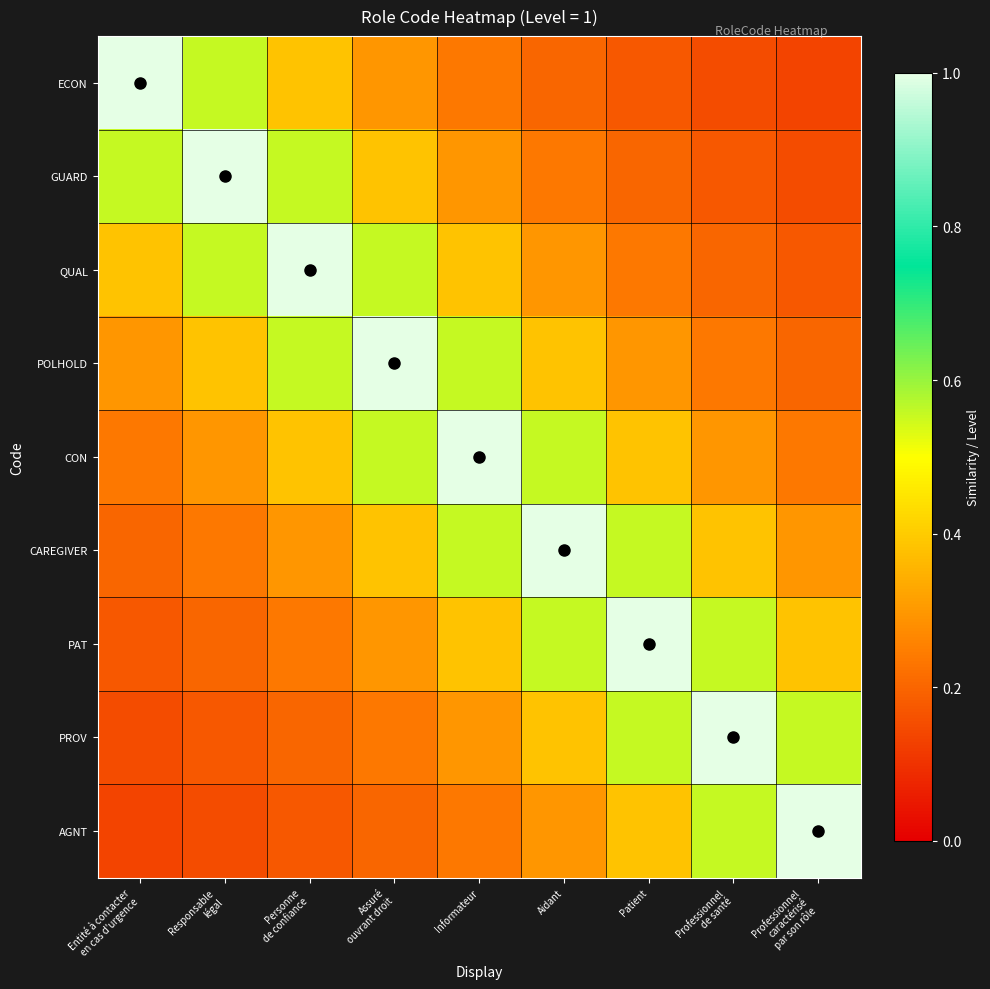

Reading left to right, transcribe all the data shown in this chart.

ECON: Entité à contacter
en cas d'urgence=1.0	Responsable
légal=0.6	Personne
de confiance=0.4	Assuré
ouvrant droit=0.3	Informateur=0.2	Aidant=0.2	Patient=0.2	Professionnel
de santé=0.2	Professionnel
caractérisé
par son rôle=0.1
GUARD: Entité à contacter
en cas d'urgence=0.6	Responsable
légal=1.0	Personne
de confiance=0.6	Assuré
ouvrant droit=0.4	Informateur=0.3	Aidant=0.2	Patient=0.2	Professionnel
de santé=0.2	Professionnel
caractérisé
par son rôle=0.2
QUAL: Entité à contacter
en cas d'urgence=0.4	Responsable
légal=0.6	Personne
de confiance=1.0	Assuré
ouvrant droit=0.6	Informateur=0.4	Aidant=0.3	Patient=0.2	Professionnel
de santé=0.2	Professionnel
caractérisé
par son rôle=0.2
POLHOLD: Entité à contacter
en cas d'urgence=0.3	Responsable
légal=0.4	Personne
de confiance=0.6	Assuré
ouvrant droit=1.0	Informateur=0.6	Aidant=0.4	Patient=0.3	Professionnel
de santé=0.2	Professionnel
caractérisé
par son rôle=0.2
CON: Entité à contacter
en cas d'urgence=0.2	Responsable
légal=0.3	Personne
de confiance=0.4	Assuré
ouvrant droit=0.6	Informateur=1.0	Aidant=0.6	Patient=0.4	Professionnel
de santé=0.3	Professionnel
caractérisé
par son rôle=0.2
CAREGIVER: Entité à contacter
en cas d'urgence=0.2	Responsable
légal=0.2	Personne
de confiance=0.3	Assuré
ouvrant droit=0.4	Informateur=0.6	Aidant=1.0	Patient=0.6	Professionnel
de santé=0.4	Professionnel
caractérisé
par son rôle=0.3
PAT: Entité à contacter
en cas d'urgence=0.2	Responsable
légal=0.2	Personne
de confiance=0.2	Assuré
ouvrant droit=0.3	Informateur=0.4	Aidant=0.6	Patient=1.0	Professionnel
de santé=0.6	Professionnel
caractérisé
par son rôle=0.4
PROV: Entité à contacter
en cas d'urgence=0.2	Responsable
légal=0.2	Personne
de confiance=0.2	Assuré
ouvrant droit=0.2	Informateur=0.3	Aidant=0.4	Patient=0.6	Professionnel
de santé=1.0	Professionnel
caractérisé
par son rôle=0.6
AGNT: Entité à contacter
en cas d'urgence=0.1	Responsable
légal=0.2	Personne
de confiance=0.2	Assuré
ouvrant droit=0.2	Informateur=0.2	Aidant=0.3	Patient=0.4	Professionnel
de santé=0.6	Professionnel
caractérisé
par son rôle=1.0